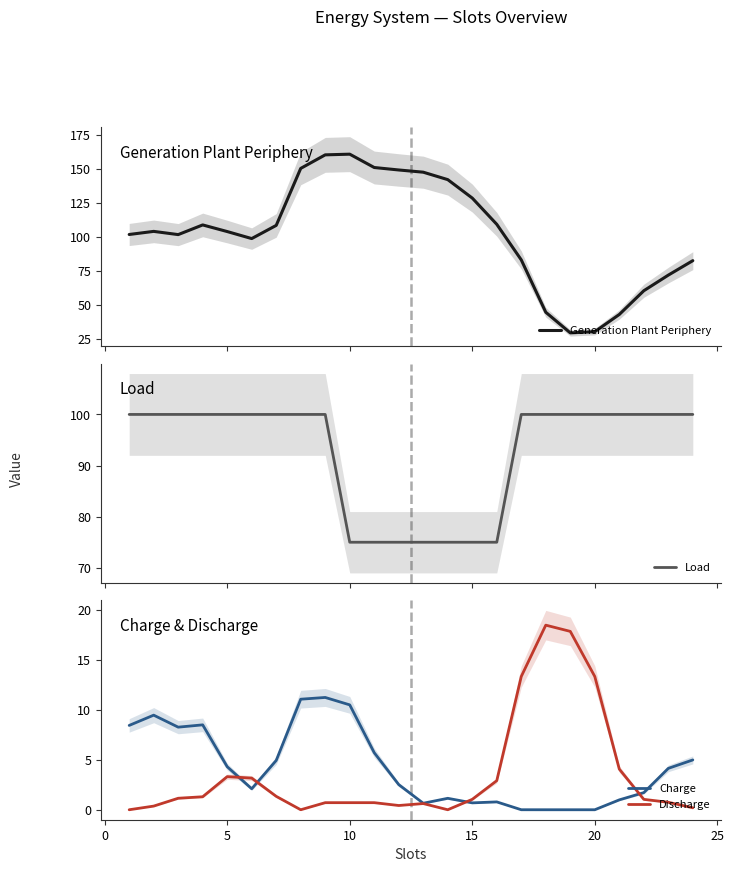

What is the average value of the Charge series?

4.3